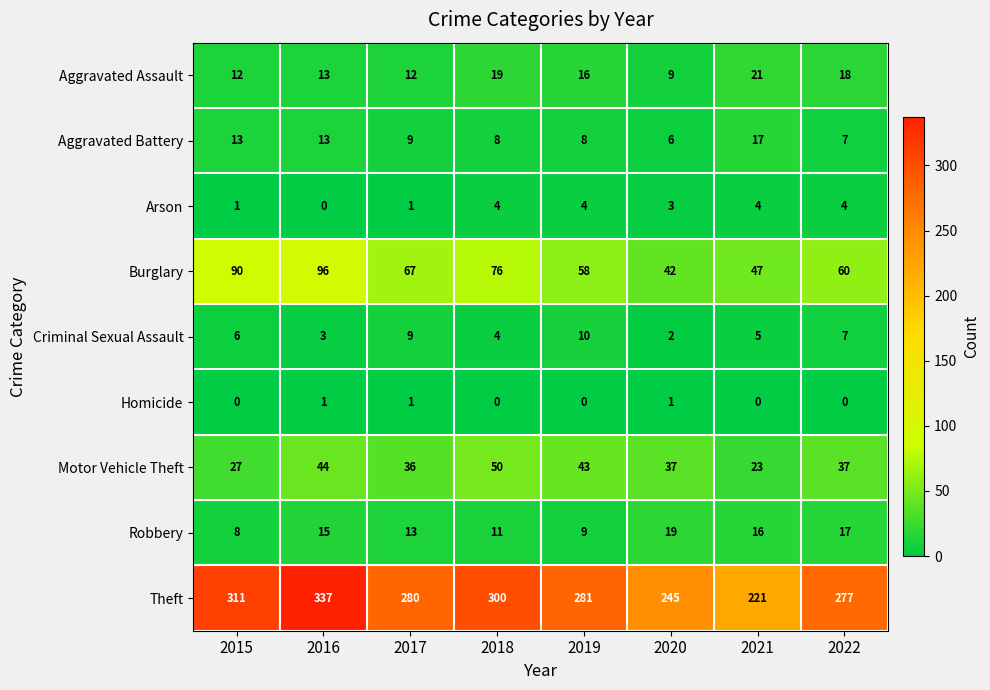

Which label corresponds to the largest value in the chart?

2016